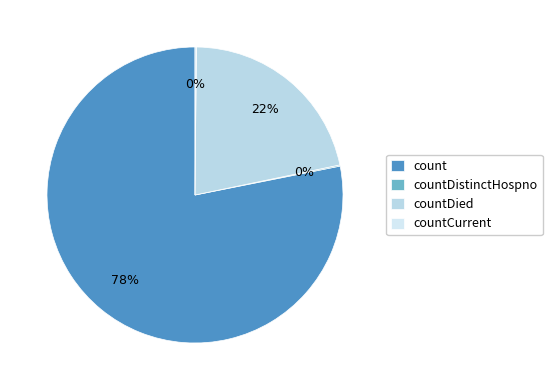

What is the majority slice?

count